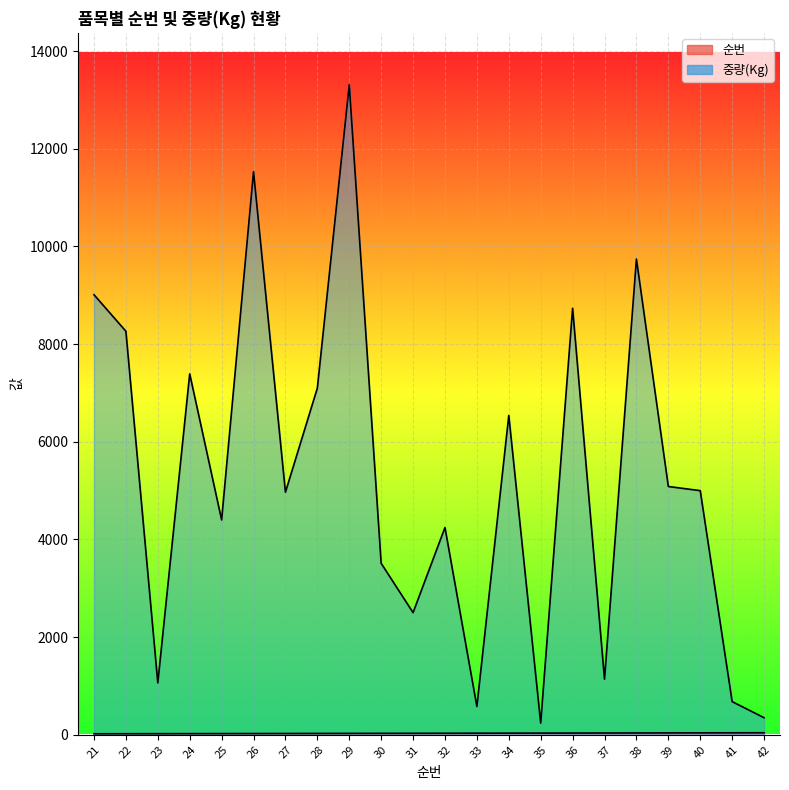

What is the sum of all 순번 values?

693